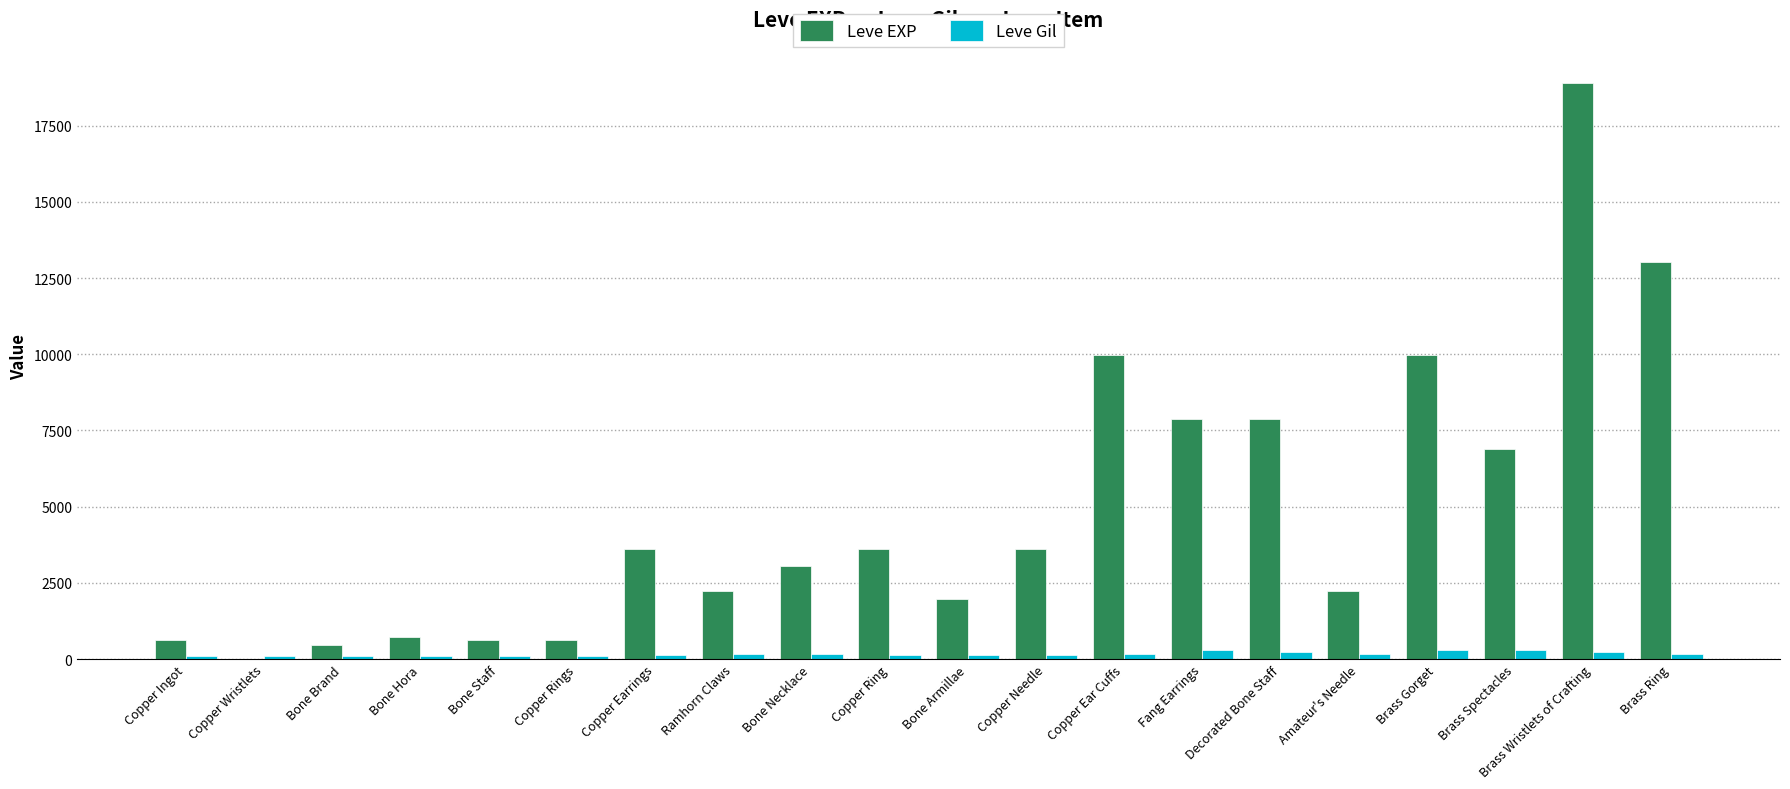

Is it true that Leve EXP equals 2230 at Ramhorn Claws?

True